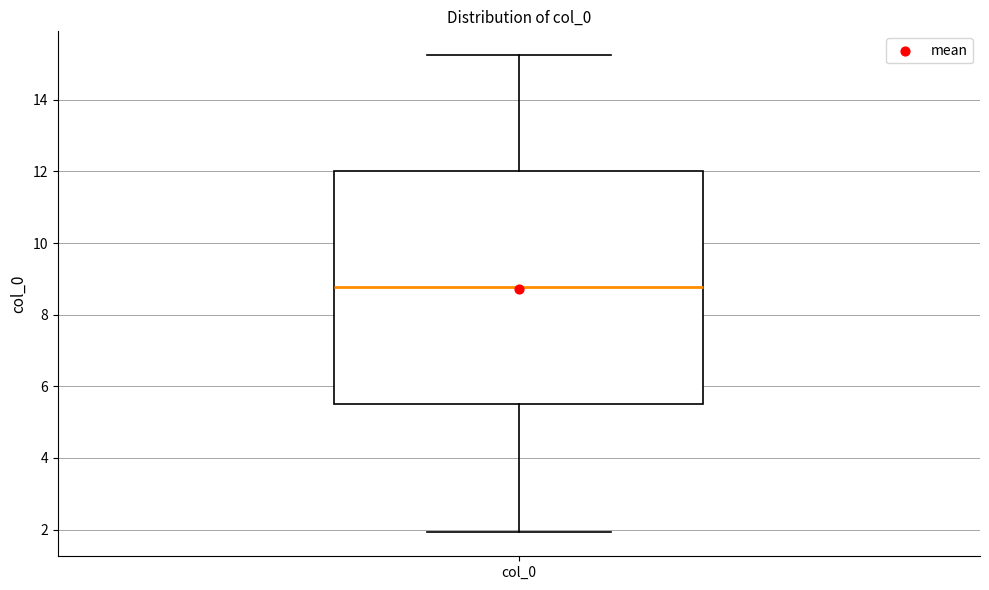

Read this box plot against the y-axis: the position of the median line, the range covered by the box, and the ends of both whiskers. The values are not printed on the chart, so give them approximately, as read against the axis.

median 8.8, box 5.6 to 12.0, whiskers 2.0 to 15.2